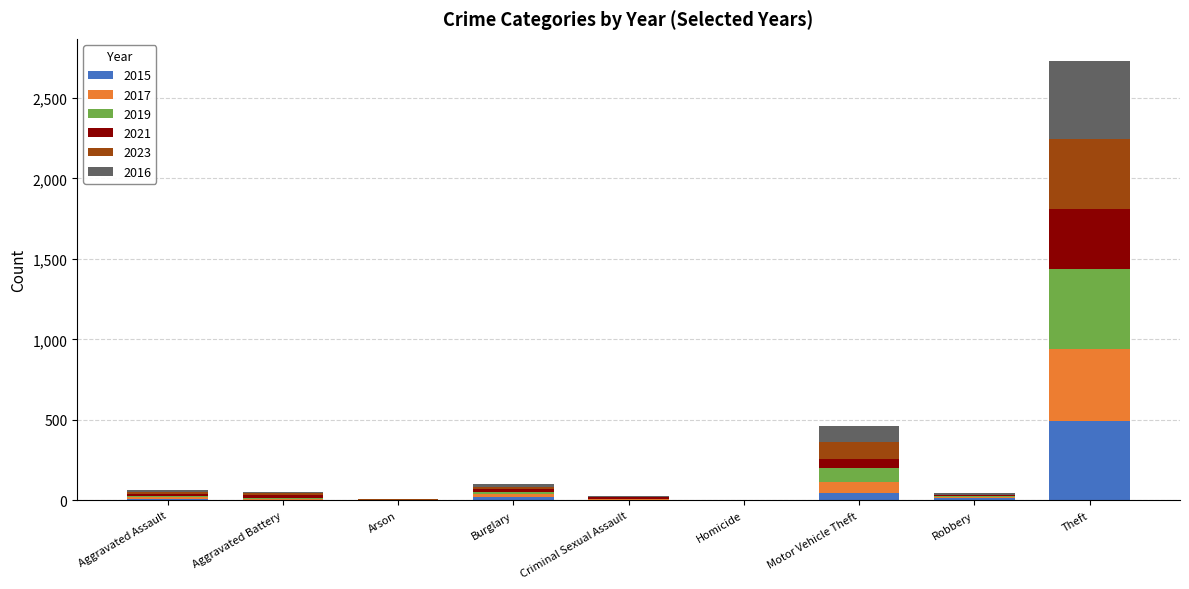

Is it true that 2015 equals 491 at Theft?

True